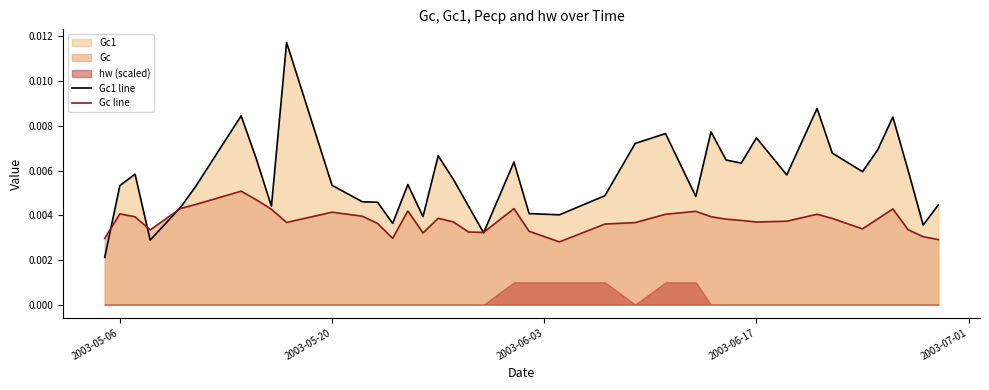

Is the value of Gc1 line at 2003-06-17 greater than the value of Gc line at 2003-06-17?

Yes